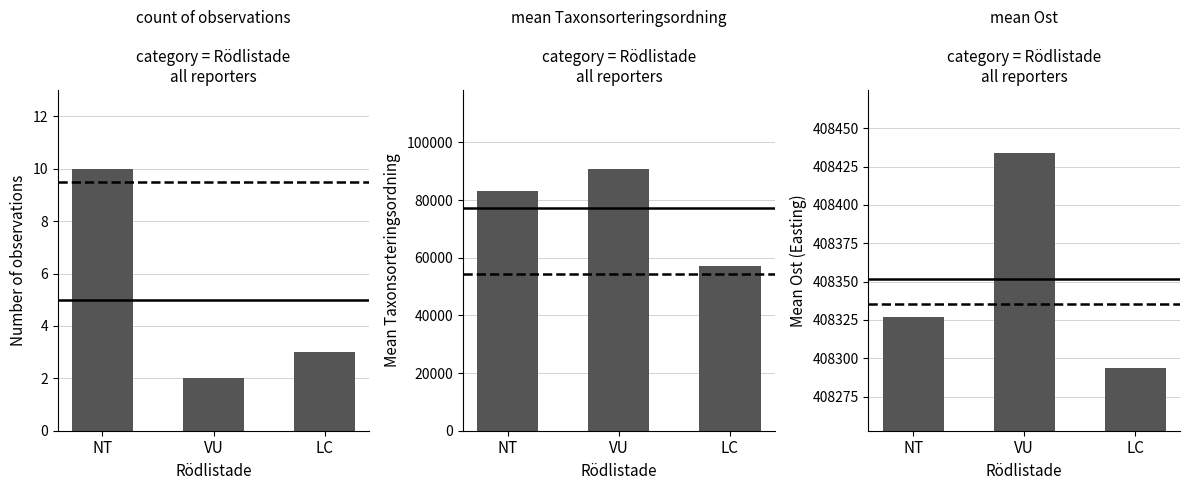

Rank the series by their average value, from lowest to highest.

Count, Mean Taxonsorteringsordning, Mean Ost